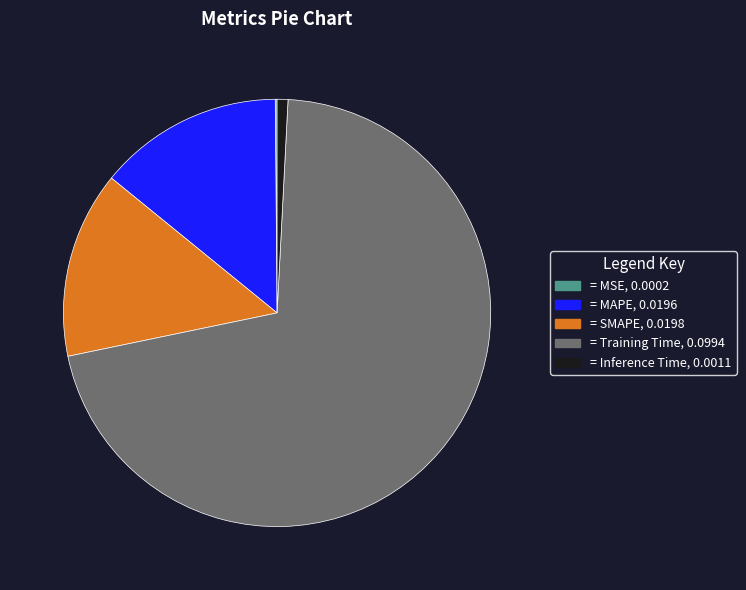

Does any single category account for the majority?

Yes